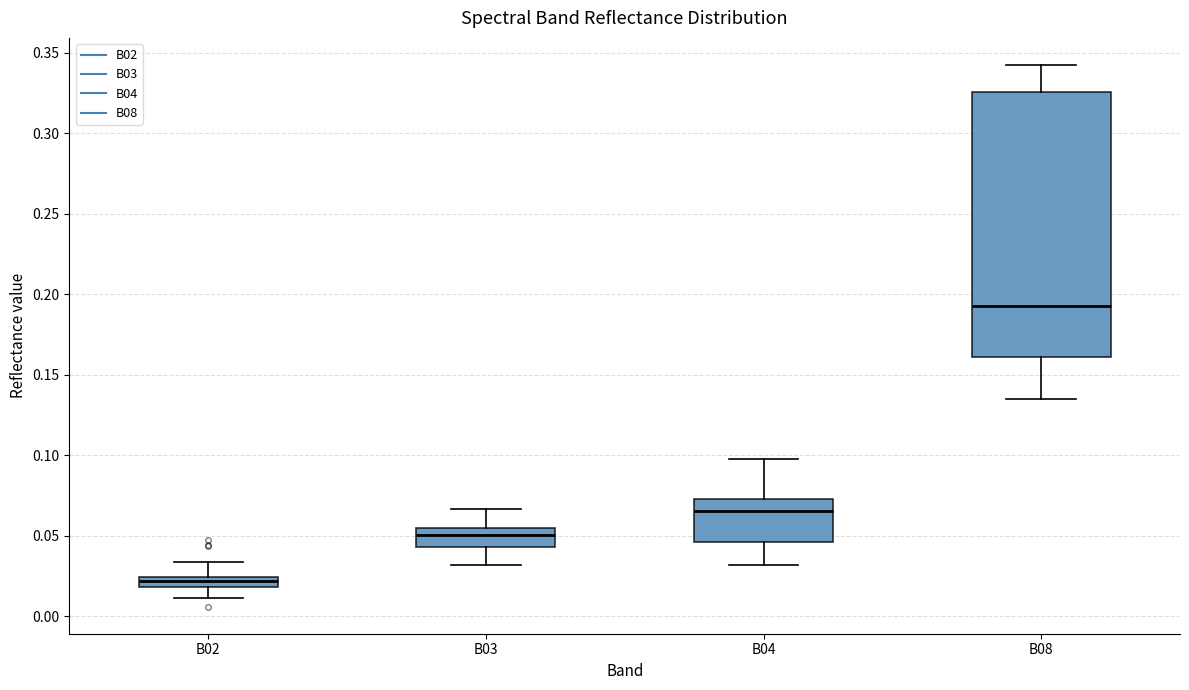

Which box is the tallest, from its lower edge to its upper edge?

B08